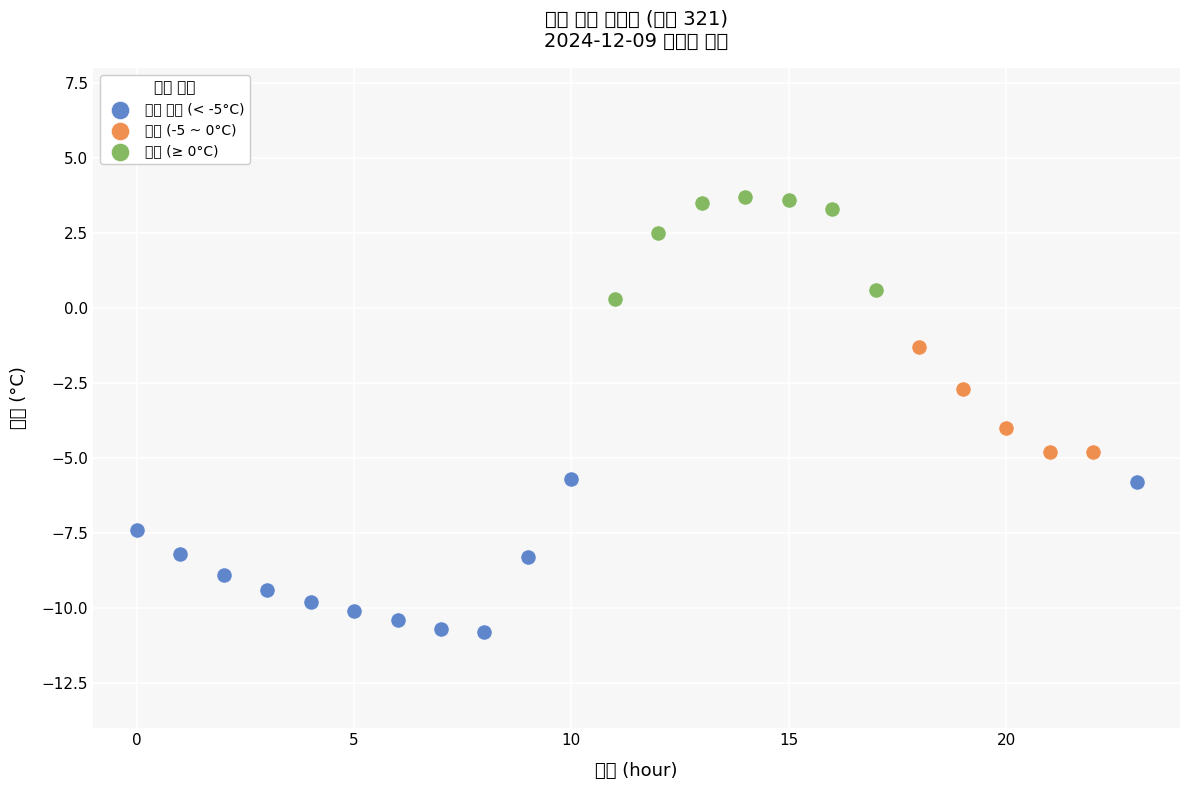

Which series contains the lowest Y value?

매우 추움 (< -5°C)